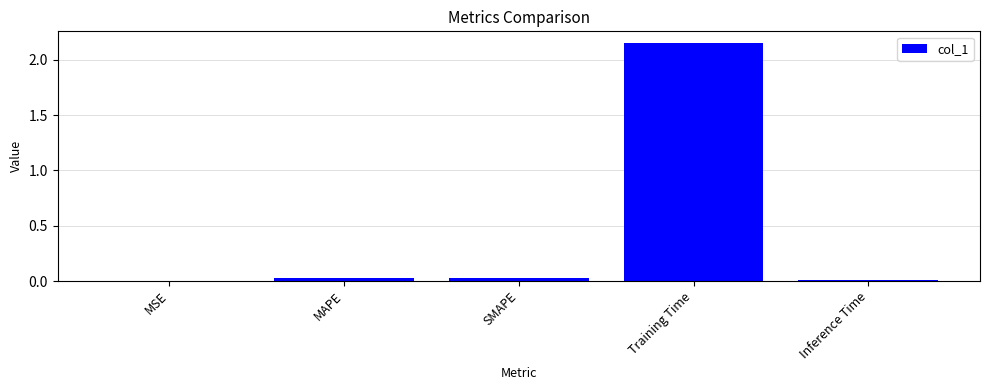

Does the chart contain stacked bars?

No